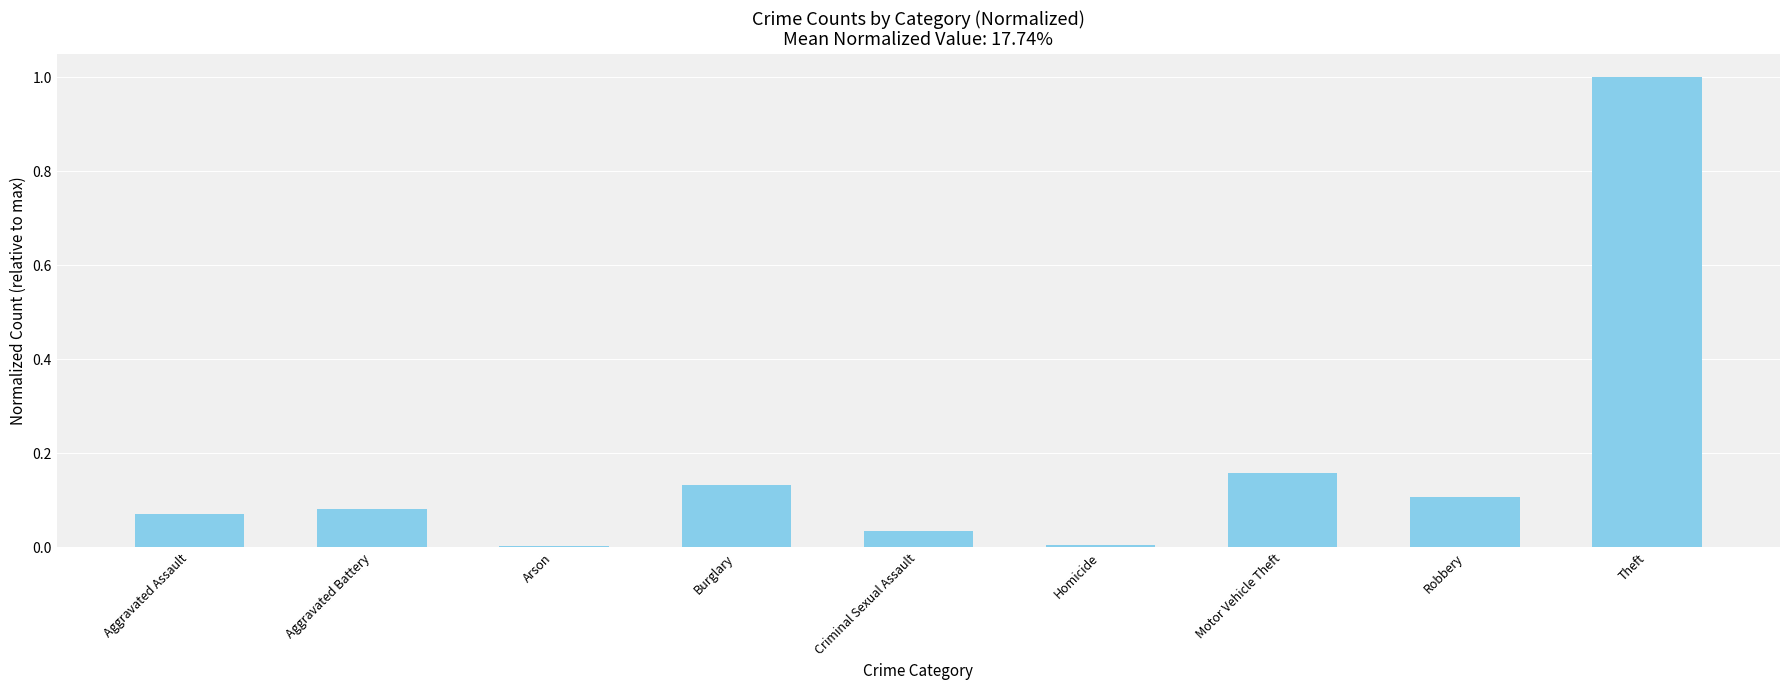

What is the maximum value shown in the chart?

1.0